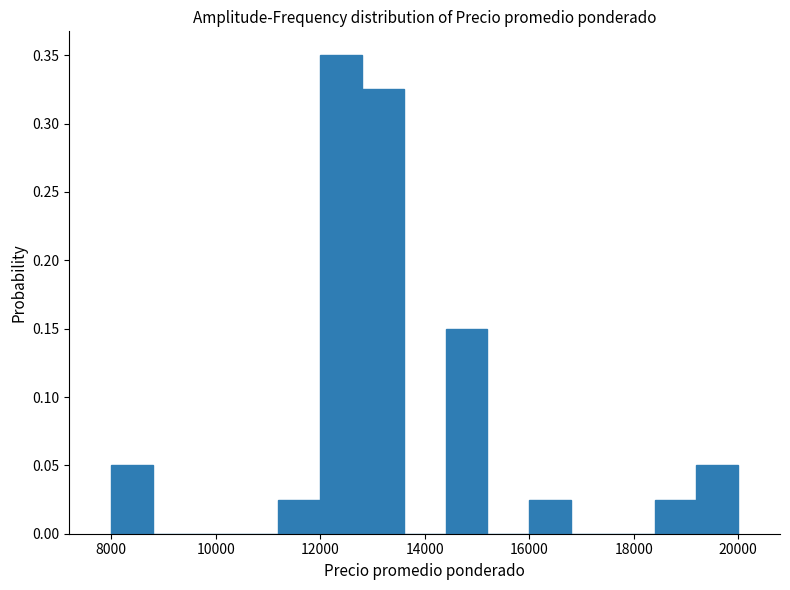

Reading left to right, transcribe this chart: for each bar, give the range it covers on the x-axis and its height. The values are not printed on the chart, so give them approximately, as read against the axis.

8000 to 8800: 0.050
8800 to 9600: 0
9600 to 10400: 0
10400 to 11200: 0
11200 to 12000: 0.025
12000 to 12800: 0.350
12800 to 13600: 0.325
13600 to 14400: 0
14400 to 15200: 0.150
15200 to 16000: 0
16000 to 16800: 0.025
16800 to 17600: 0
17600 to 18400: 0
18400 to 19200: 0.025
19200 to 20000: 0.050